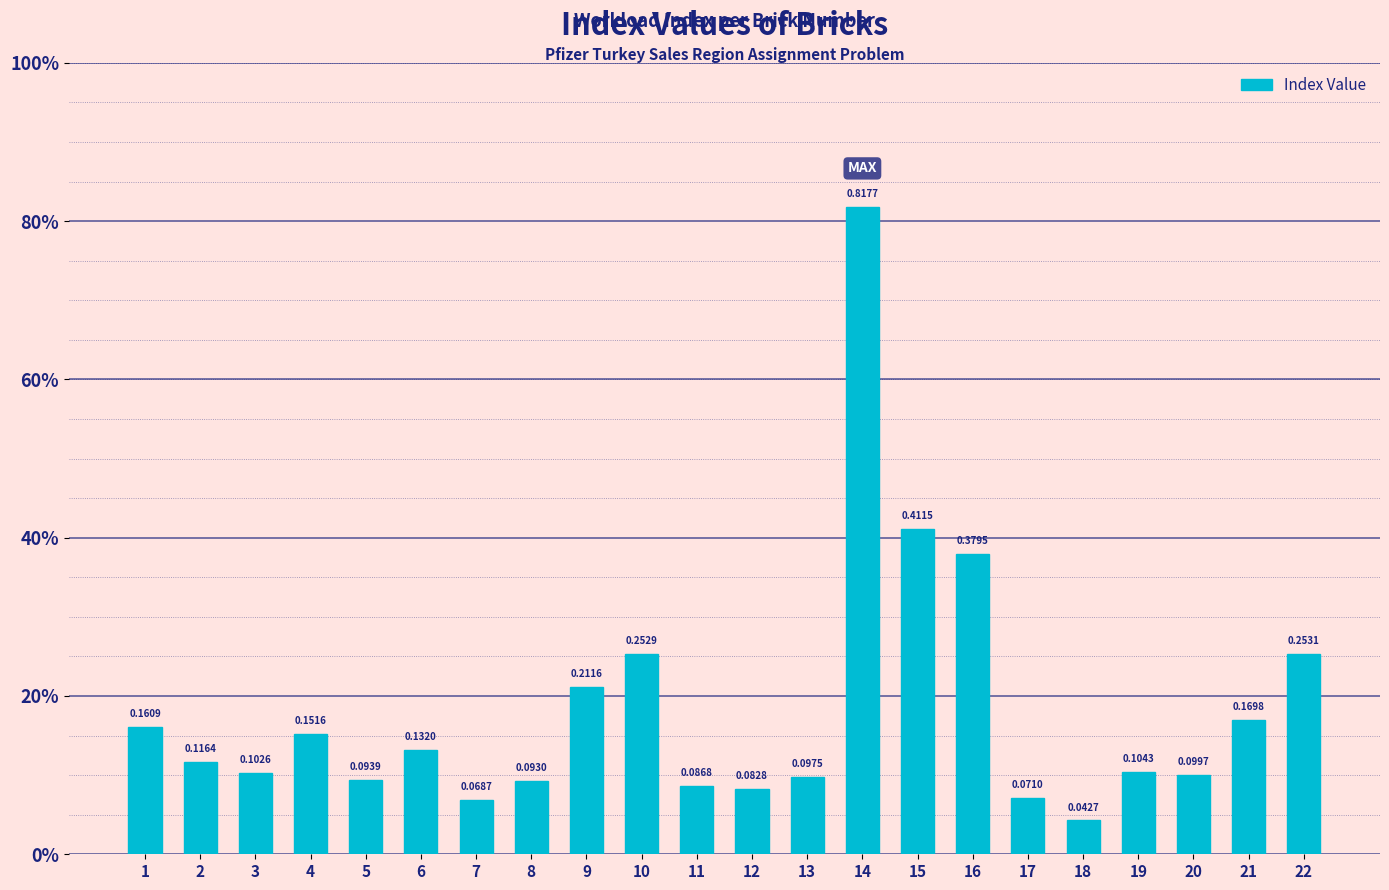

What is the value of the 20th bar from the left?

0.1